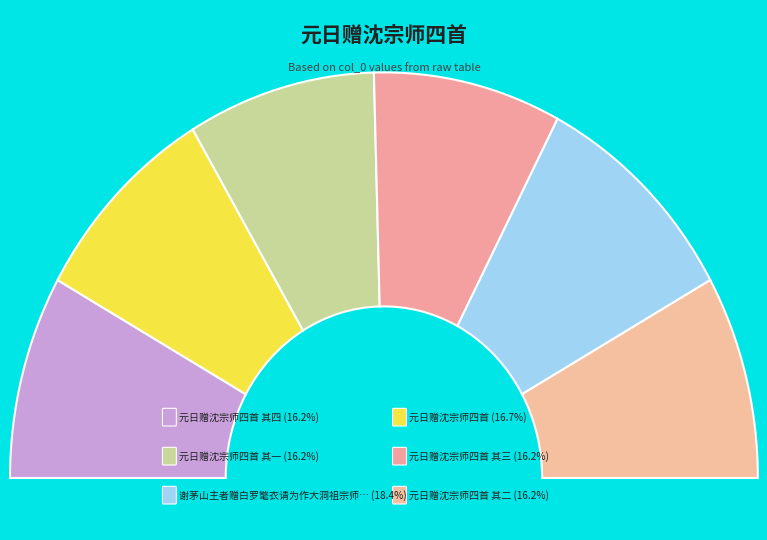

To the nearest percent, what portion does 谢茅山主者赠白罗氅衣请为作大洞祖宗师四十五赞 represent?

18%